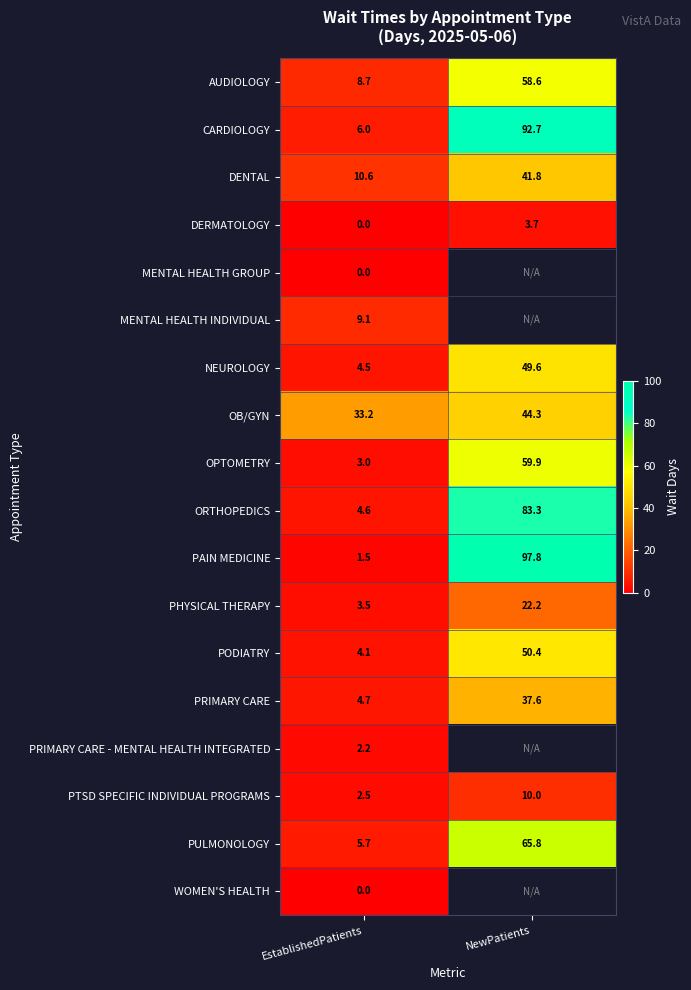

What is the sum of the OB/GYN values at EstablishedPatients and NewPatients?

77.5